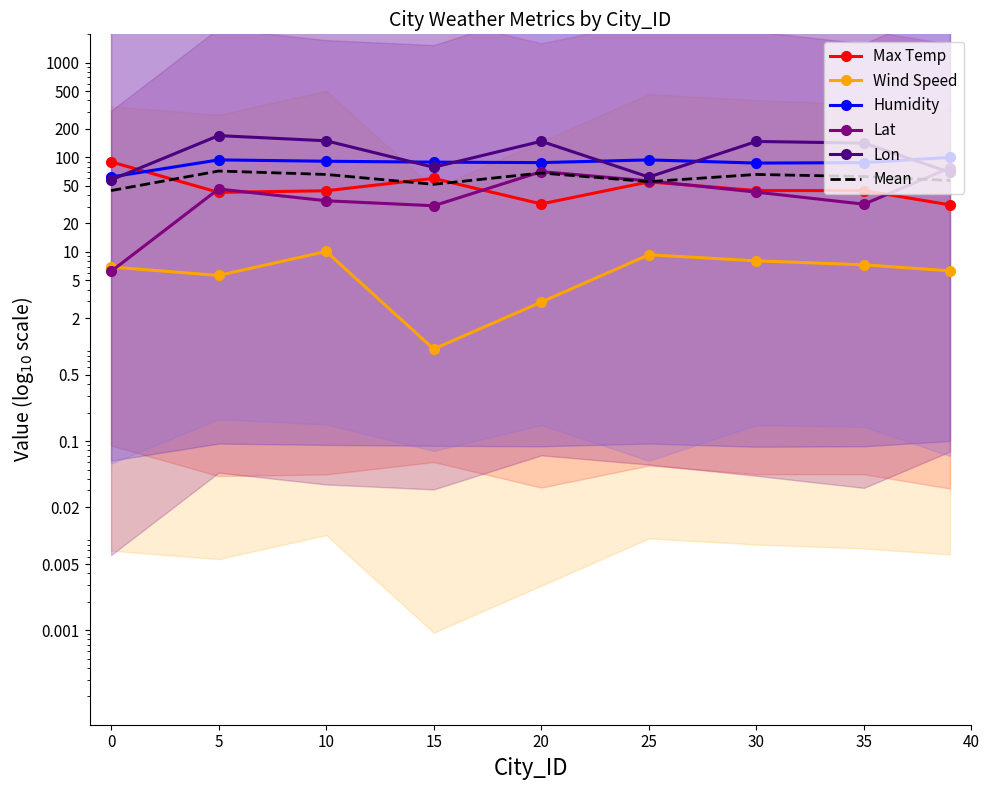

What is the total value across all series at 25?

332.0